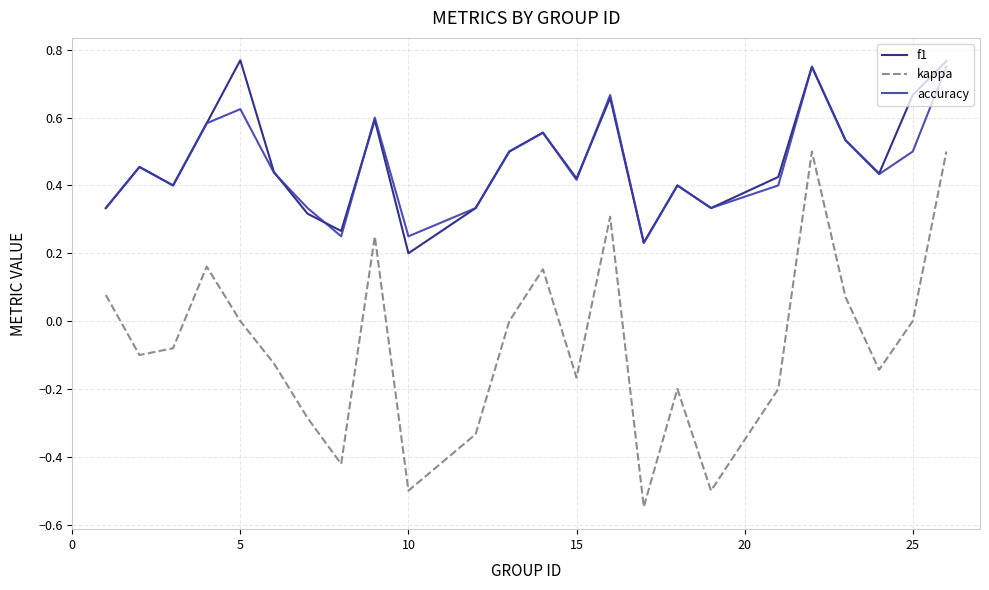

Does the chart display data point markers on the line(s)?

No